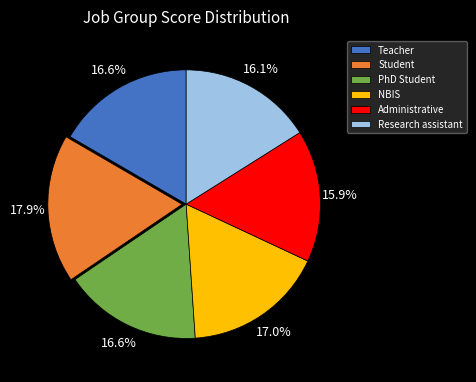

To the nearest percent, what is the difference between the PhD Student and Administrative slice percentages?

1%